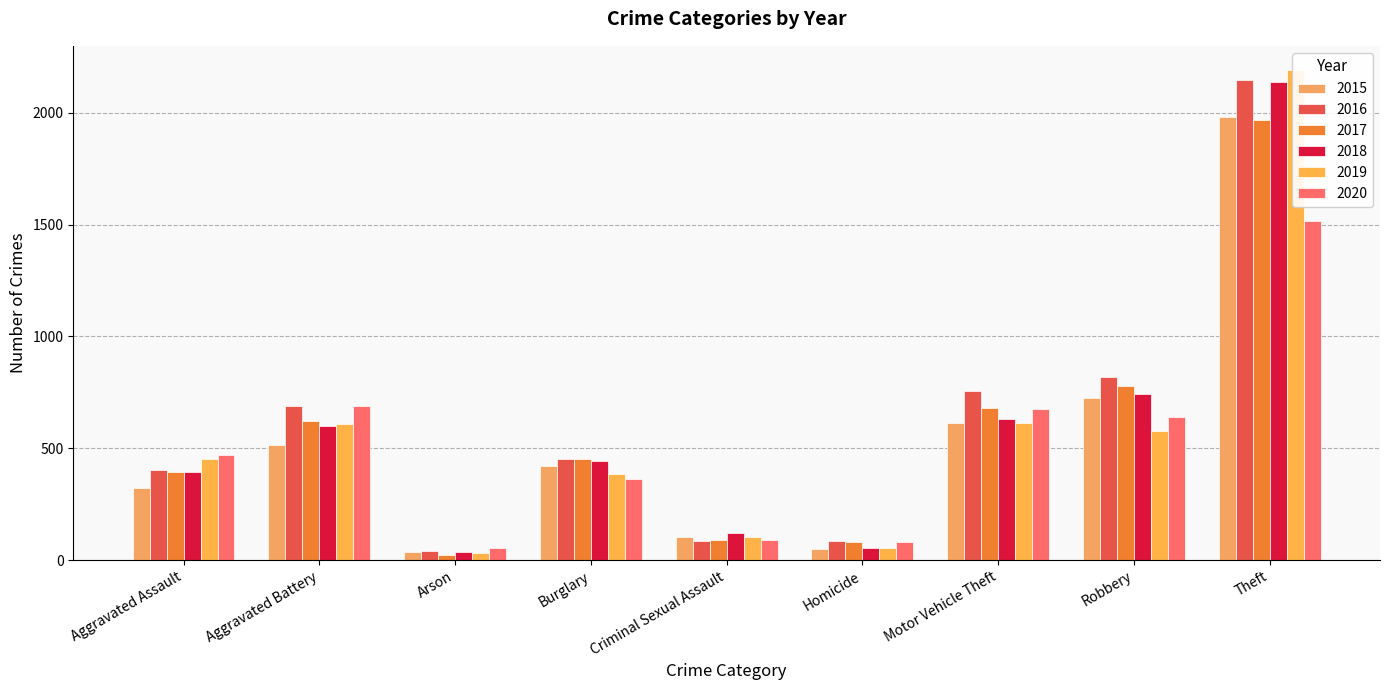

Which series has the largest total across all categories?

2016